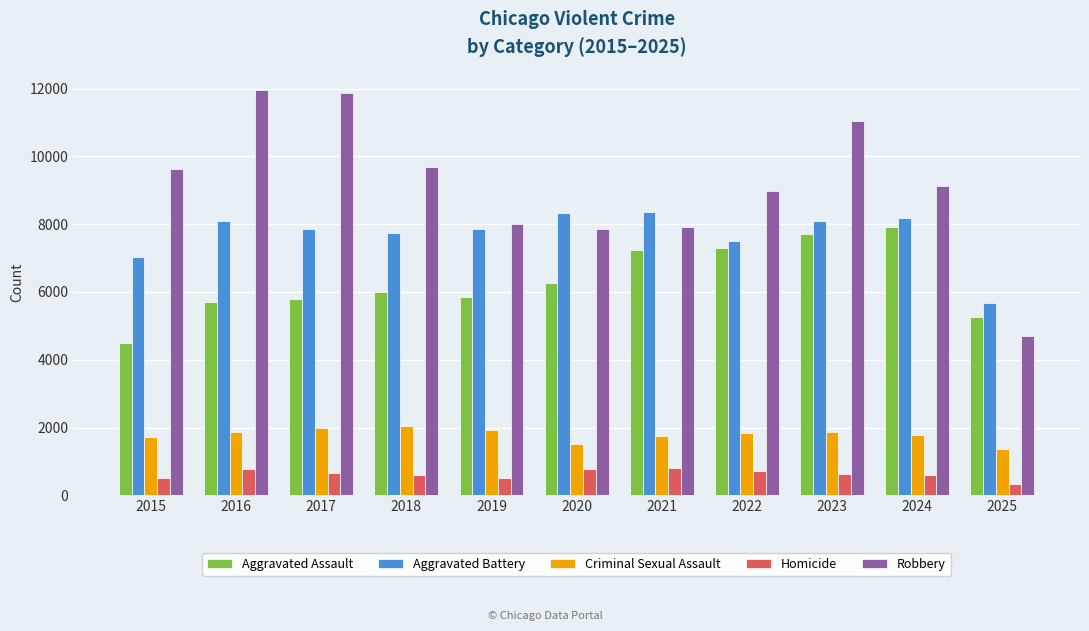

What is the highest value of the Homicide series?

806